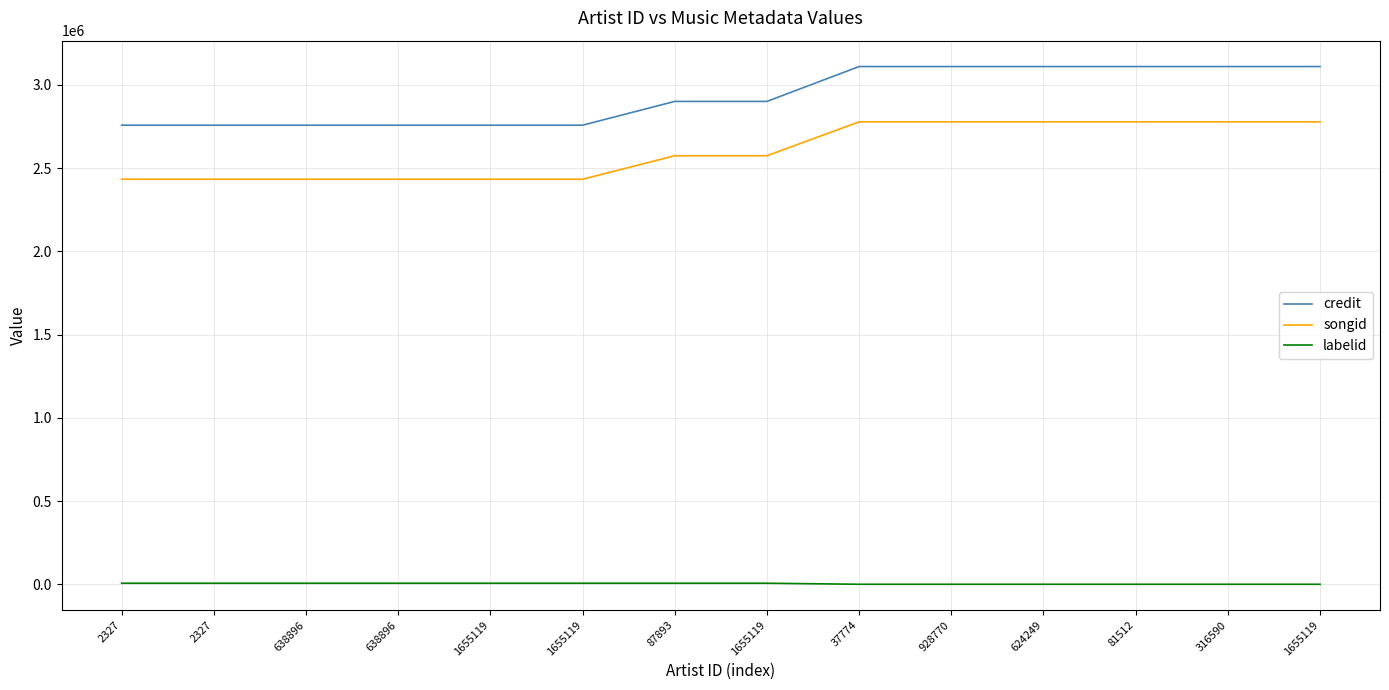

True or false: credit and labelid cross at least once.

False